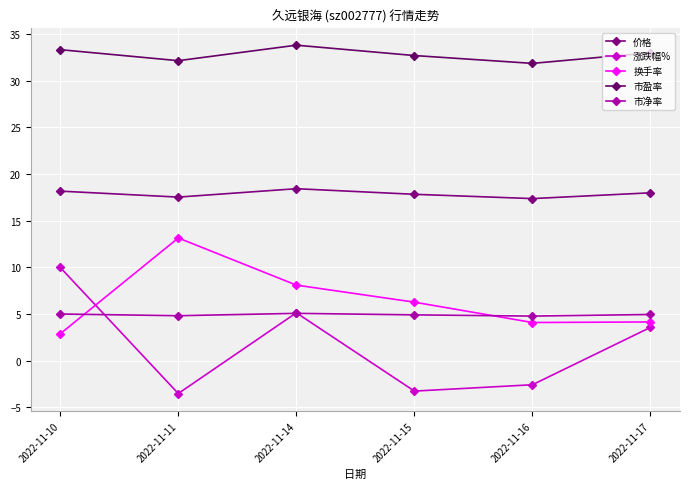

True or false: 换手率 has a value of 2.9 at 2022-11-15.

False